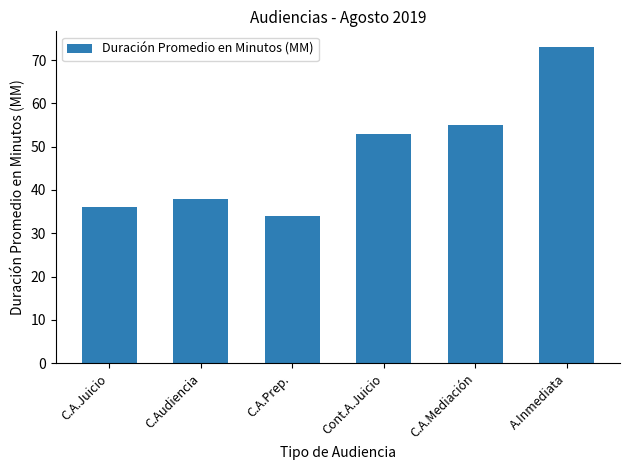

Rank the categories by value from highest to lowest.

A.Inmediata, C.A.Mediación, Cont.A.Juicio, C.Audiencia, C.A.Juicio, C.A.Prep.